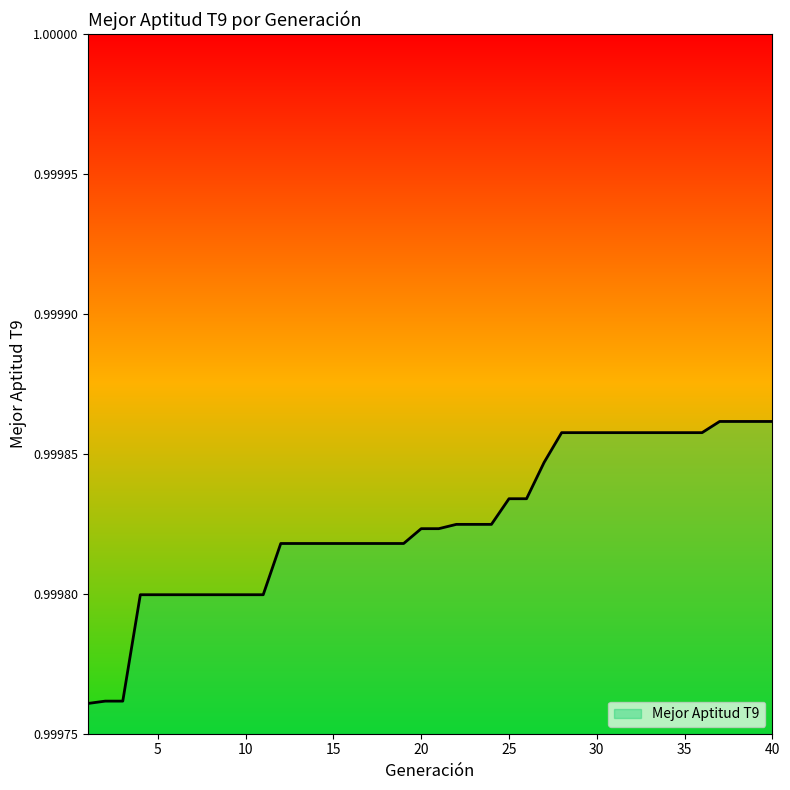

Does the chart display data point markers on the line(s)?

No